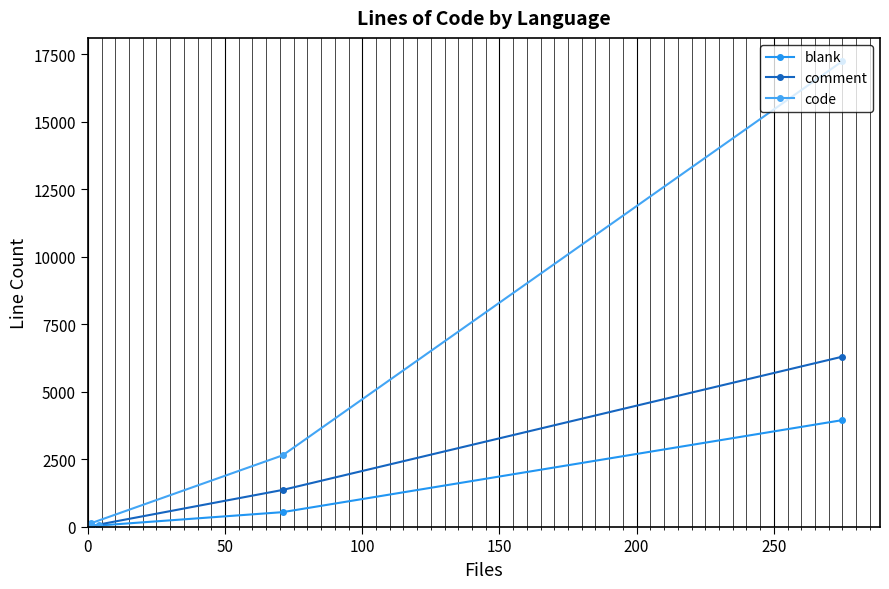

True or false: comment has more than 2 points higher than both neighbors.

False